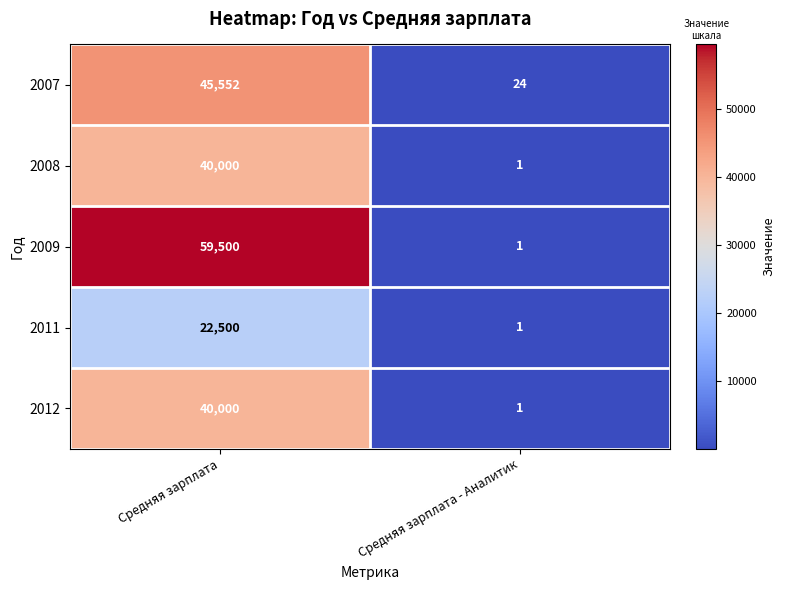

The value of 2007 at Средняя зарплата is 80214. True or false?

False